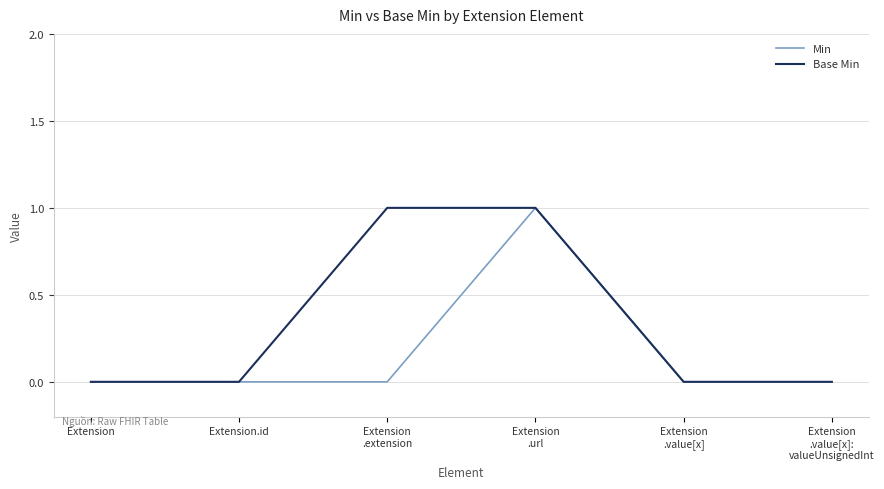

True or false: Base Min has more than 2 interior local peaks.

False